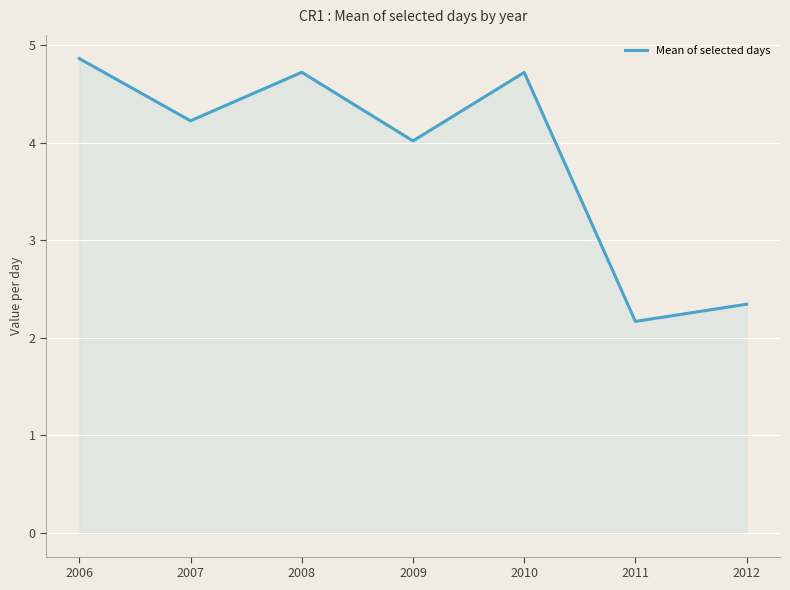

How many interior local peaks (higher than both neighbors) does the data have?

2